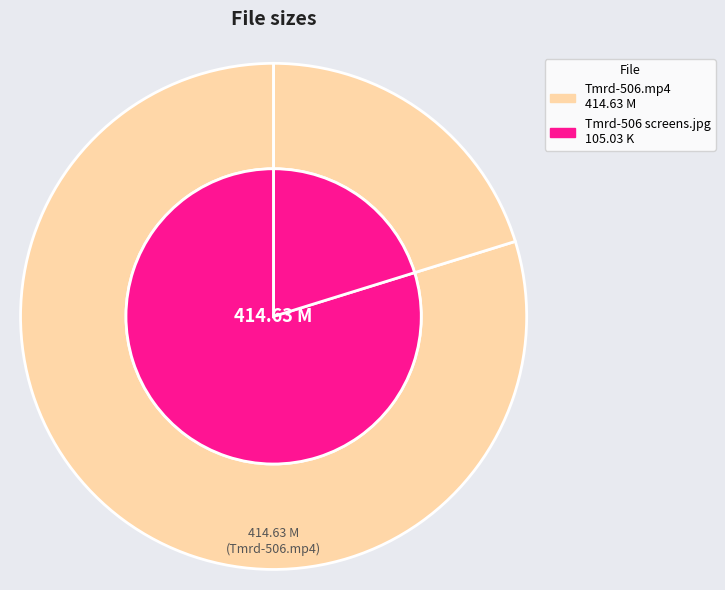

How many slices are in this pie chart?

2